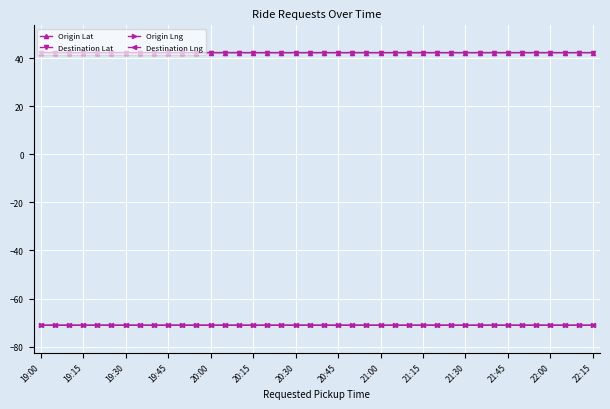

At how many categories does at least one series exceed 13?

40